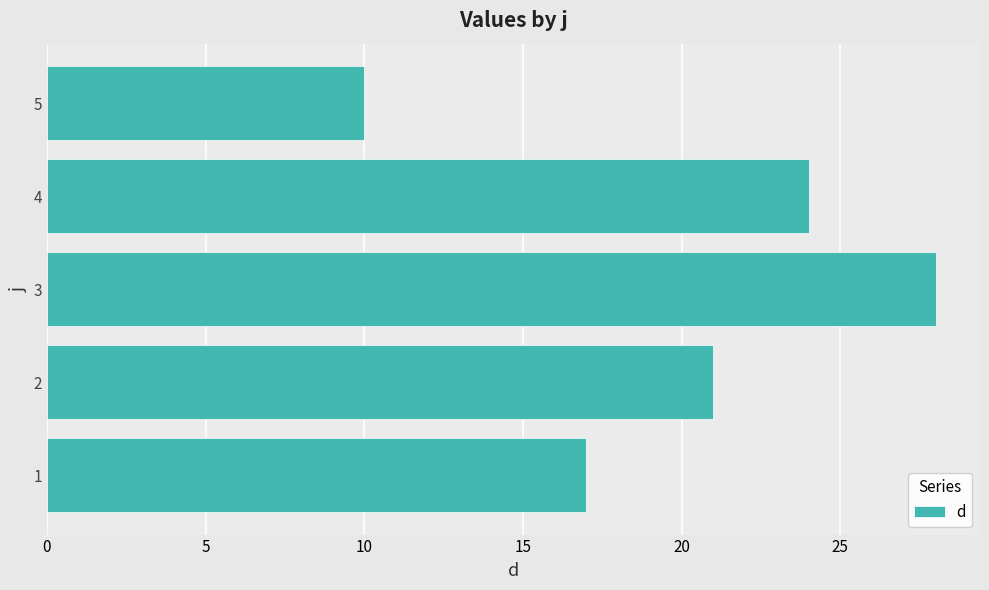

At which category does the chart reach its peak across all series?

3